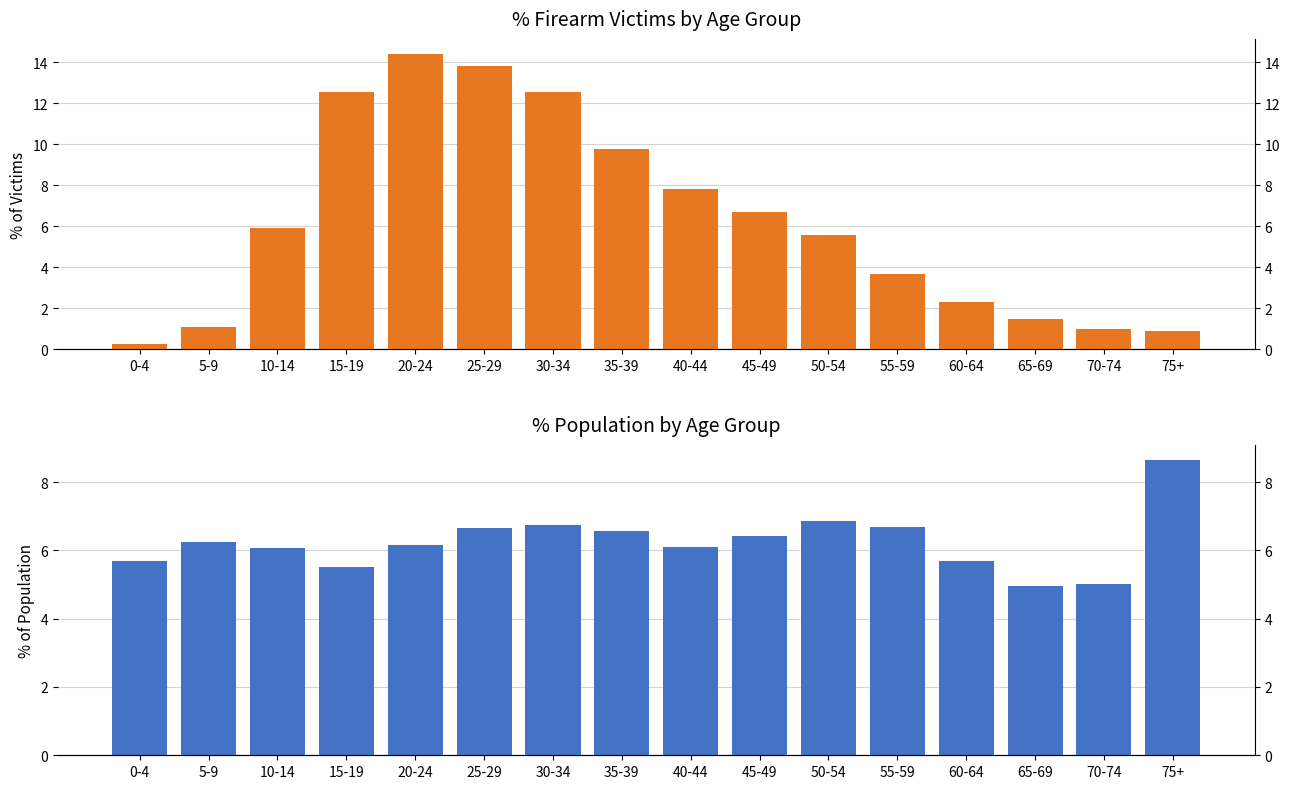

Between 75+ and 0-4, which is larger?

75+